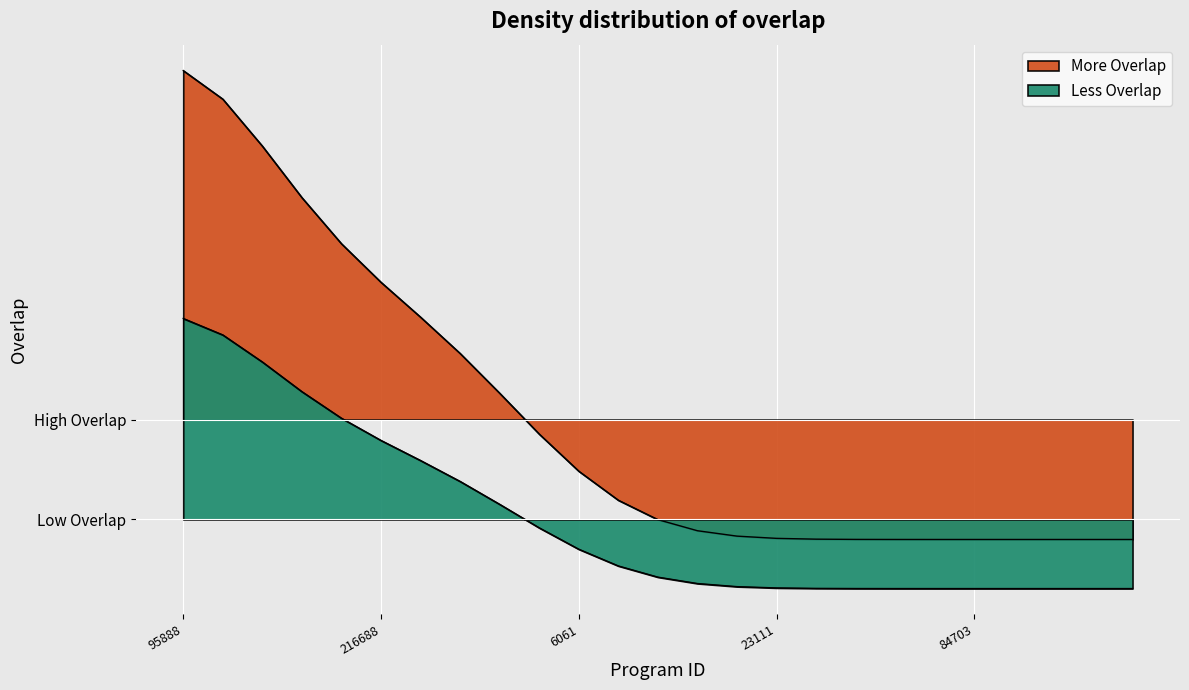

What is the value of the 18th point from the left?

18